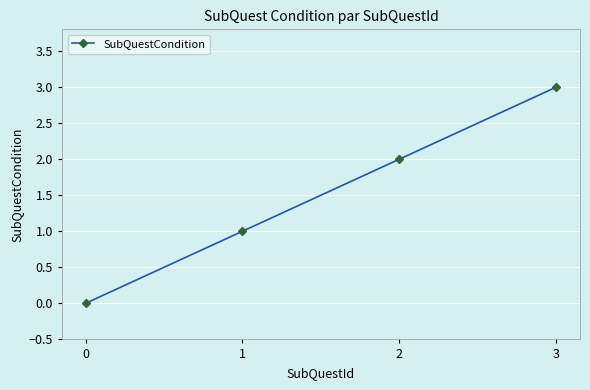

How many positive values are there?

3